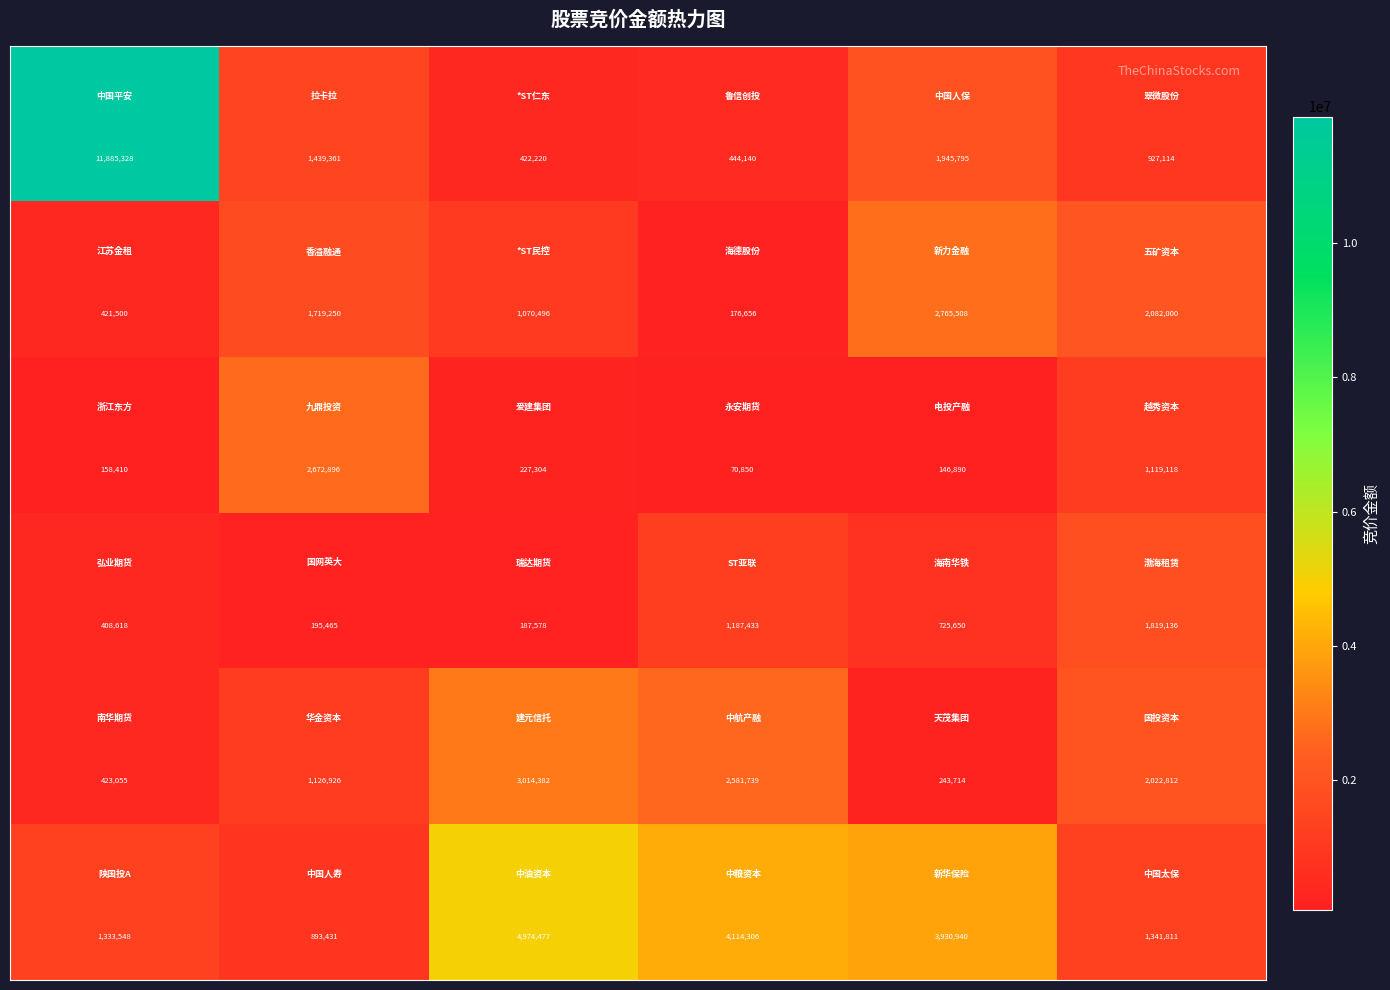

What is the smallest value displayed?

70850